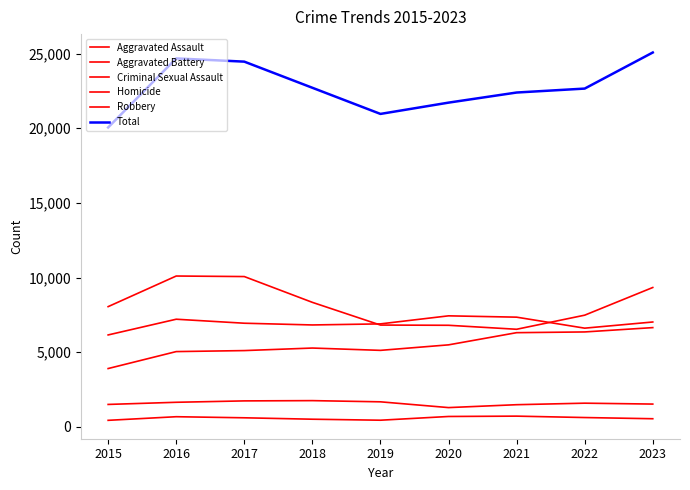

What is the spread (max minus min) of values at 2016?

24002